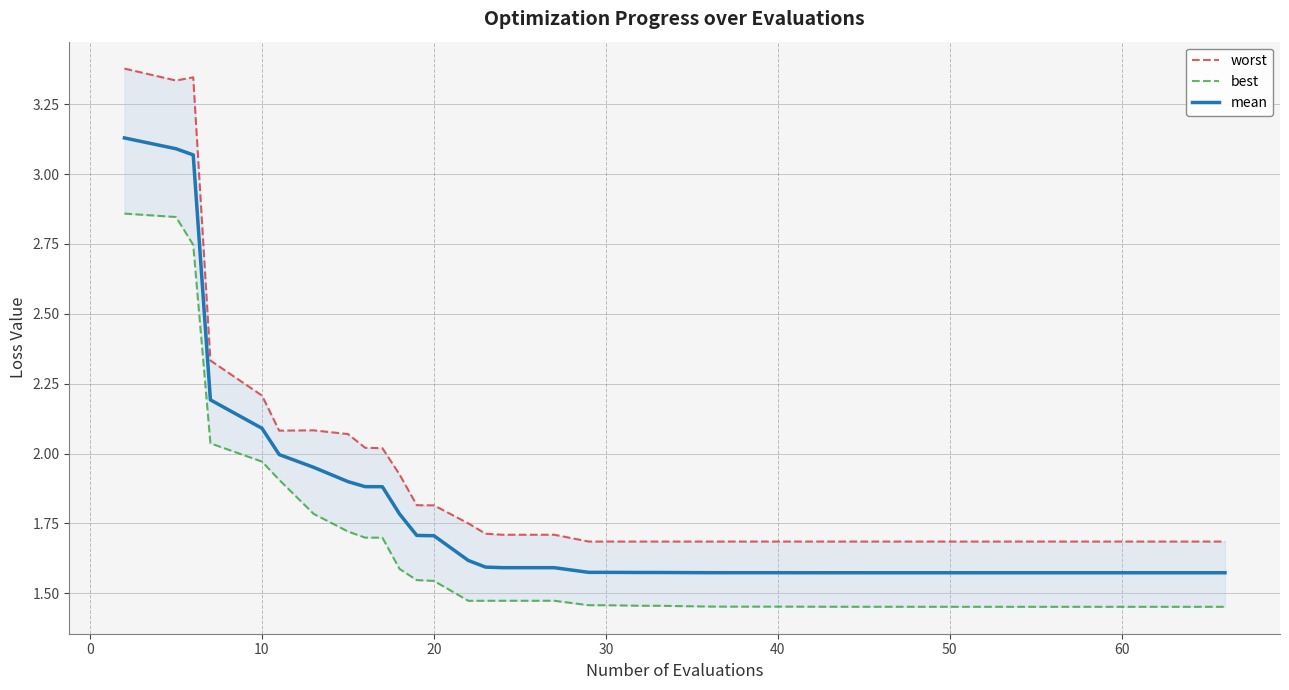

The mean series shows 1.7 at 20. True or false?

True